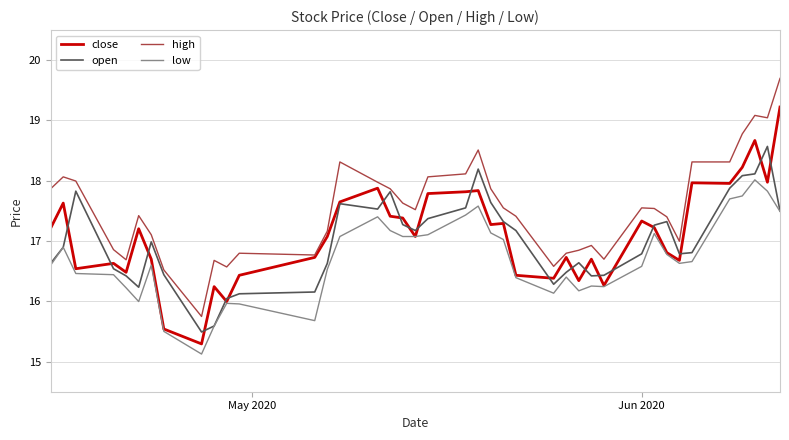

Does the chart have visible grid lines?

Yes